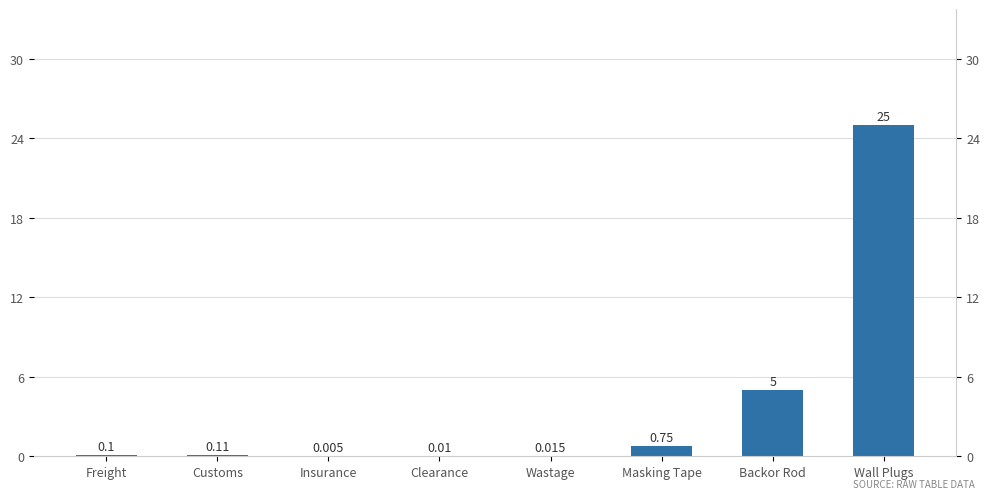

Does the chart contain any negative values?

No